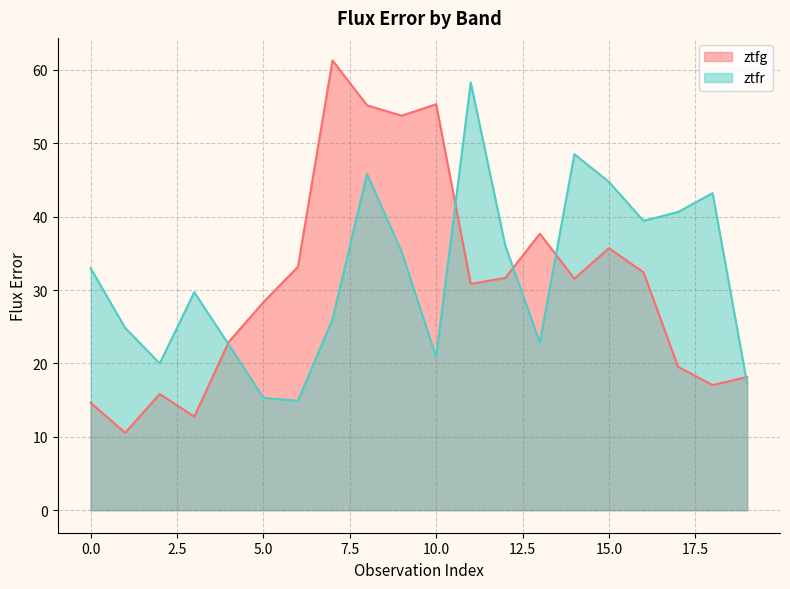

Where is ztfr nearest to the value 36?

12